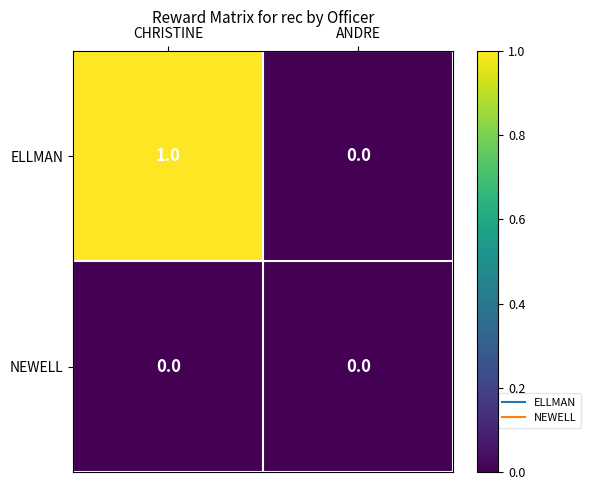

At which category is the sum across all series the highest?

CHRISTINE